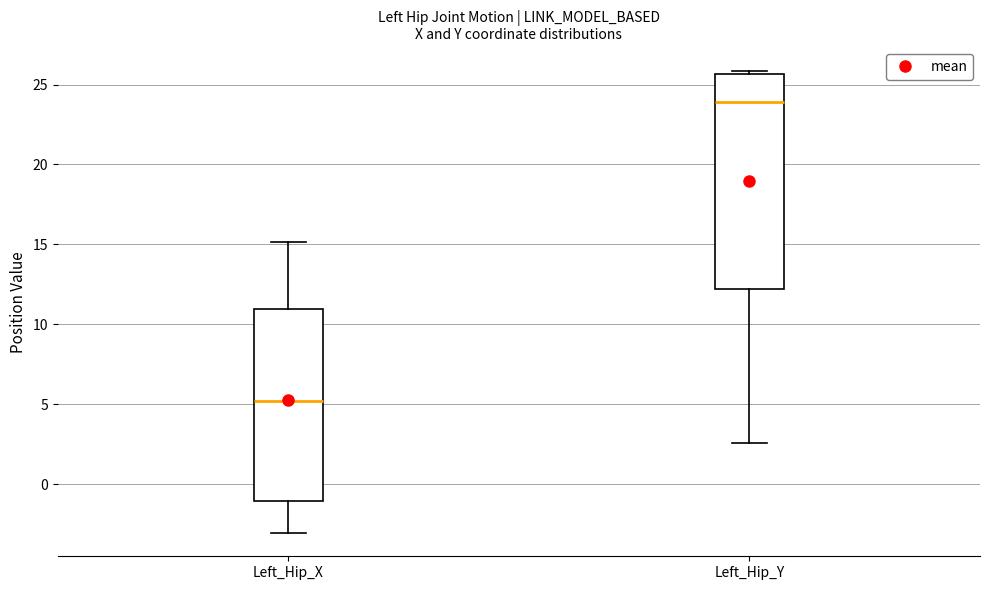

Which box's median line is the highest?

Left_Hip_Y